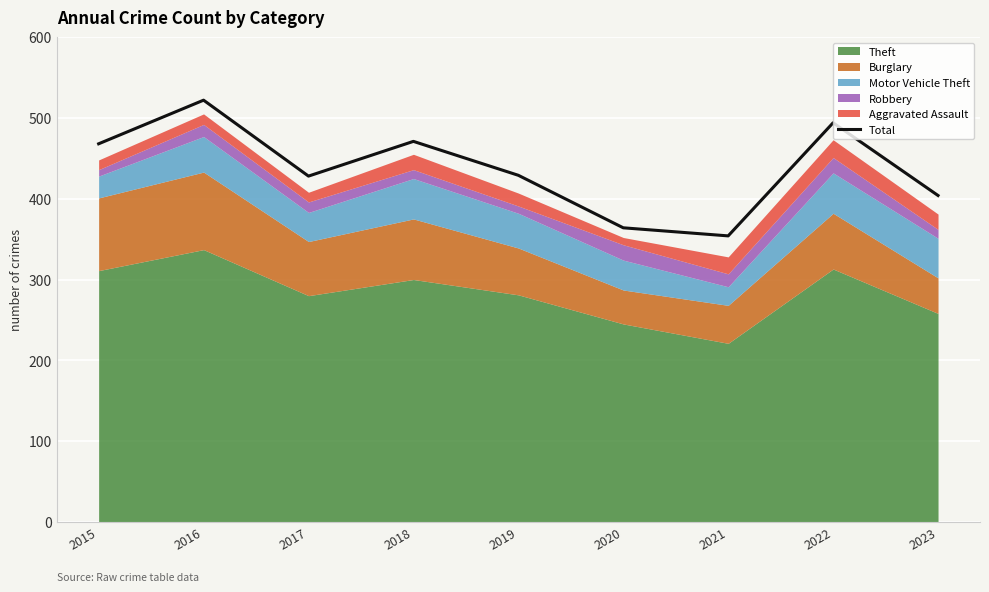

Where is the first local minimum?

2017